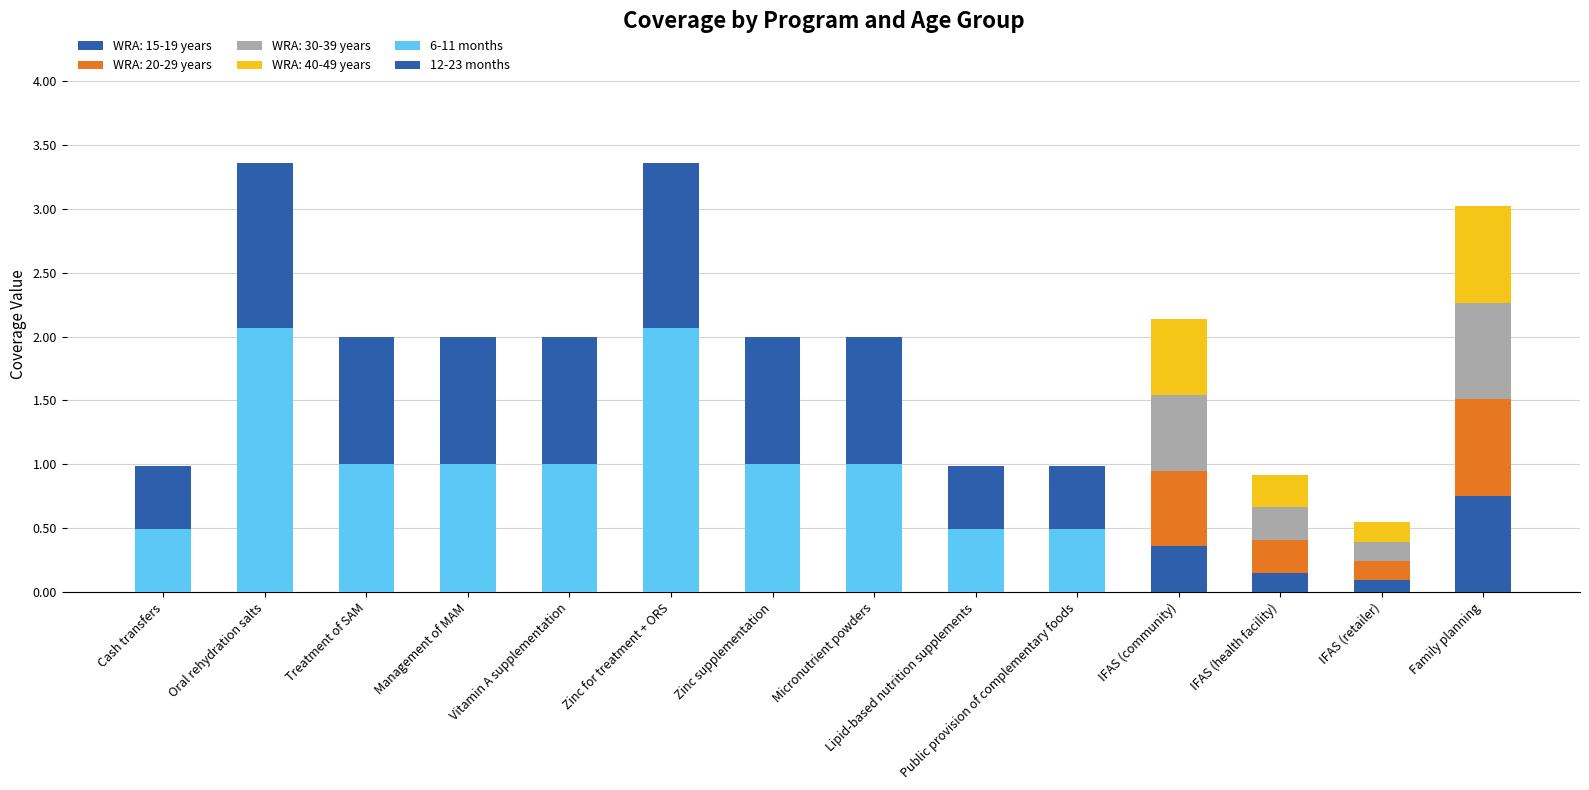

Rank the categories by 6-11 months value from highest to lowest.

Oral rehydration salts, Zinc for treatment + ORS, Treatment of SAM, Management of MAM, Vitamin A supplementation, Zinc supplementation, Micronutrient powders, Cash transfers, Lipid-based nutrition supplements, Public provision of complementary foods, IFAS (community), IFAS (health facility), IFAS (retailer), Family planning